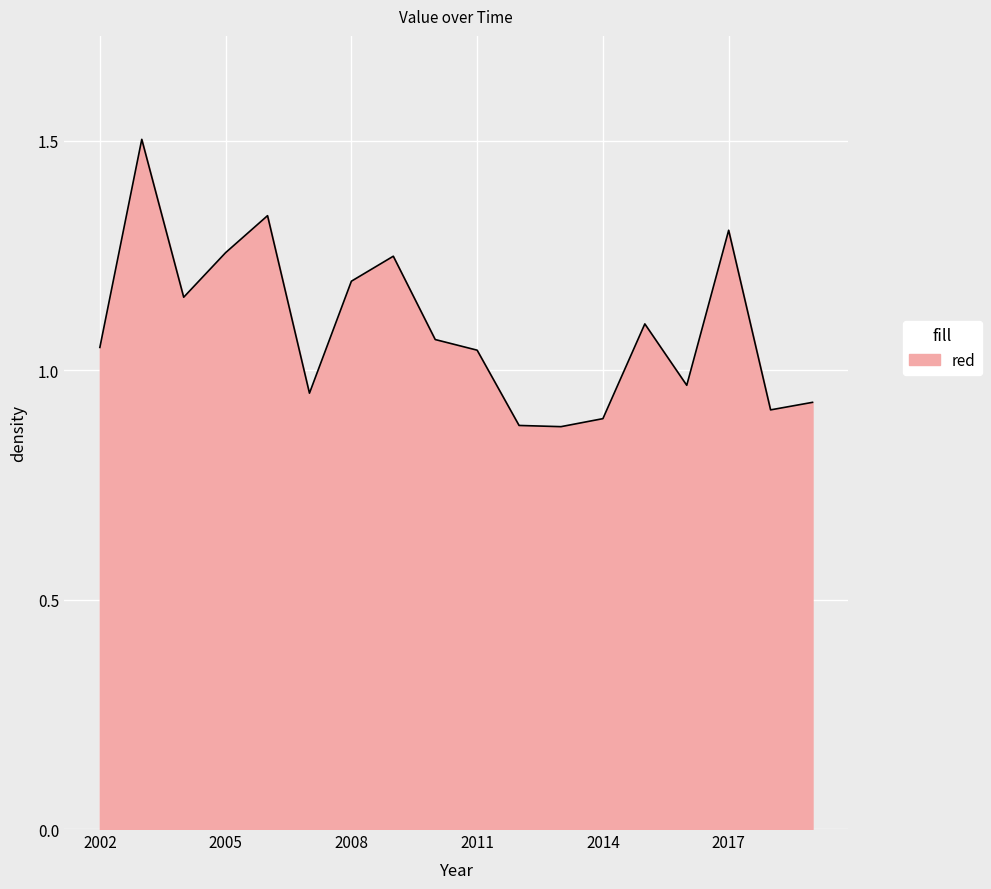

What is the maximum value shown in the chart?

1.5